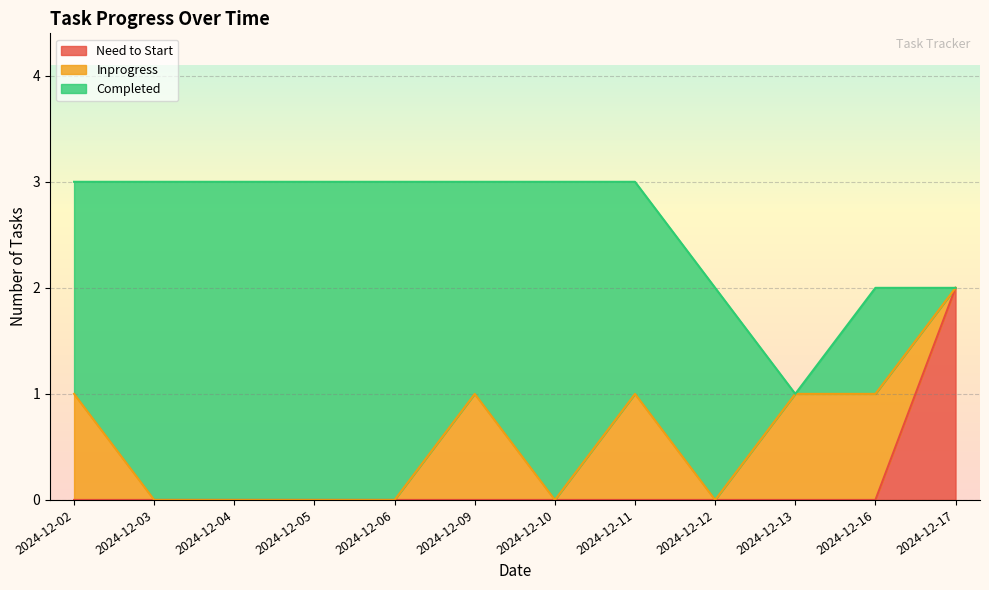

The Need to Start series shows 0 at 2024-12-13. True or false?

True